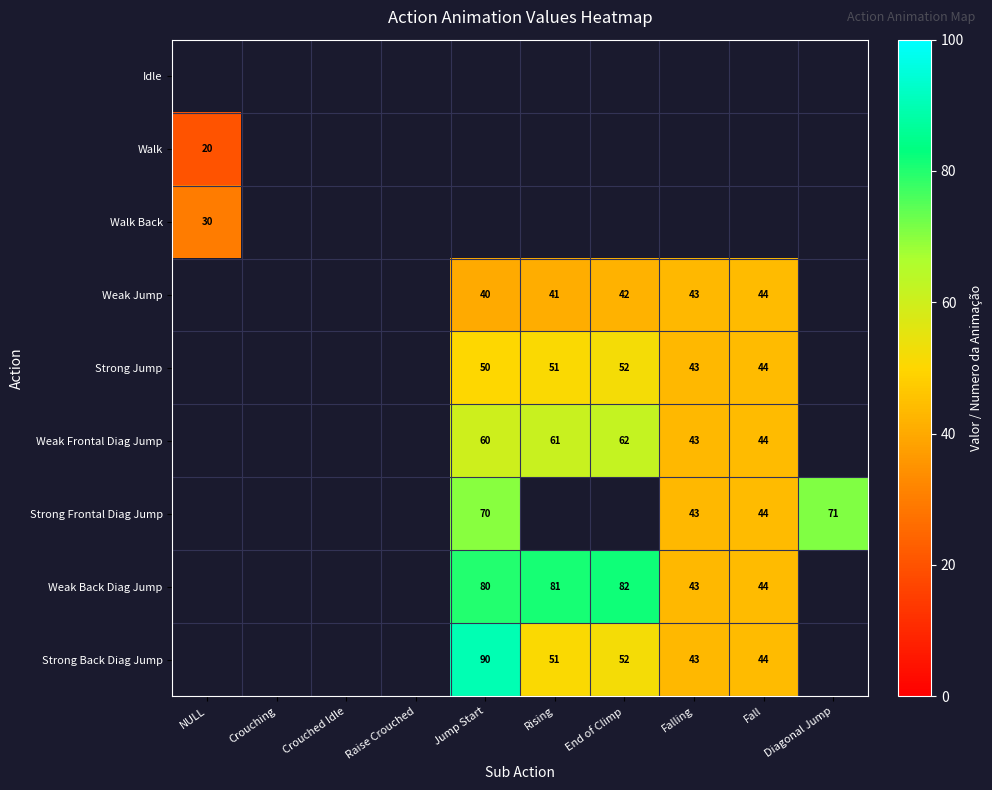

True or false: Strong Jump has a value of 87 at Jump Start.

False